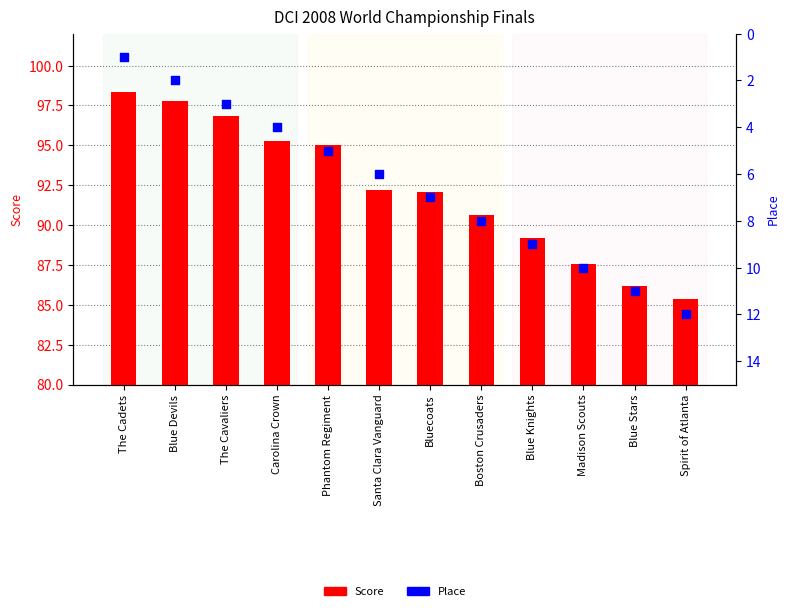

Which series has the largest total across all categories?

Score